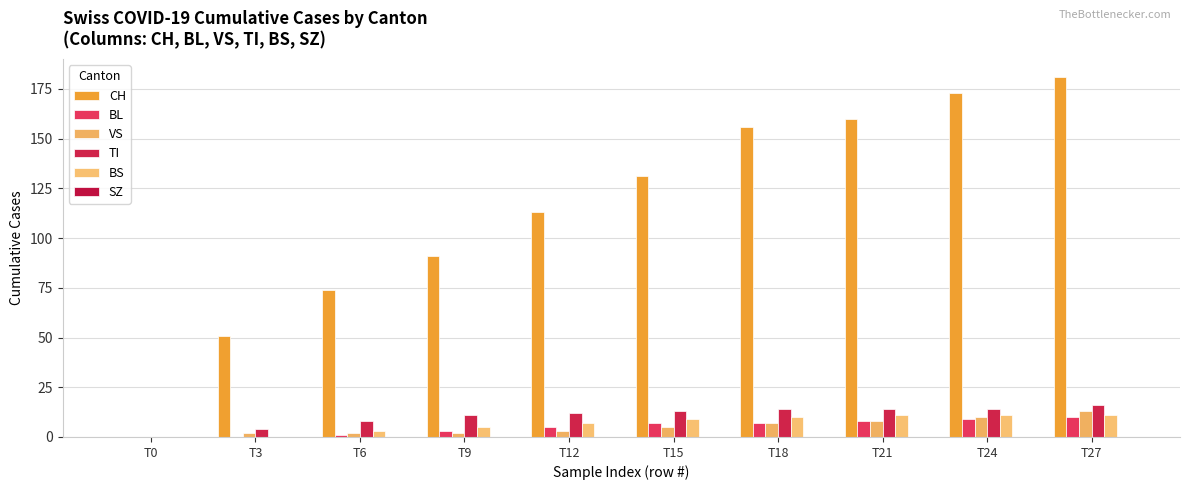

What is the difference between the second highest and second lowest values in the BL series?

9